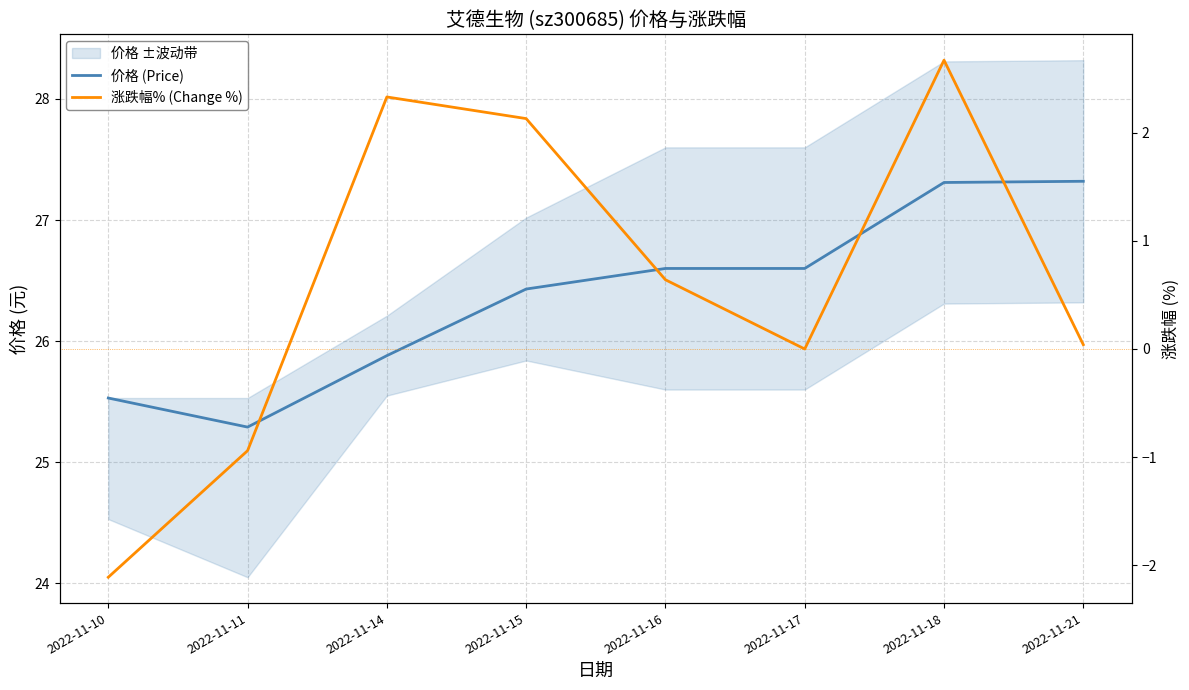

True or false: 价格 (Price) has a value of 8.3 at 2022-11-15.

False